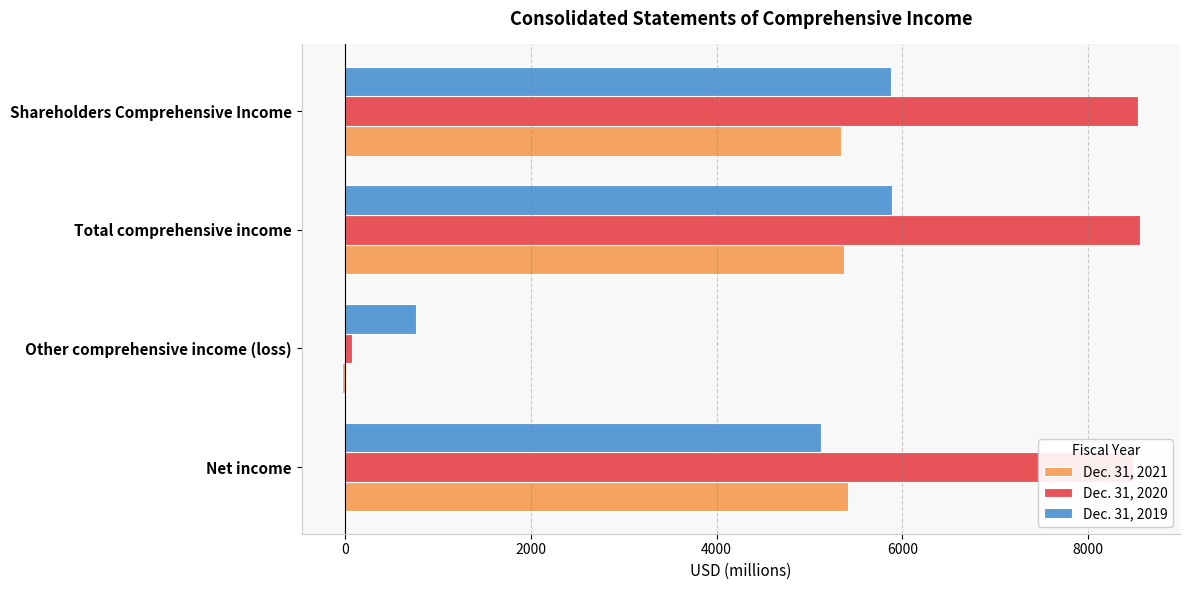

Which label corresponds to the smallest value in the chart?

Other comprehensive income (loss)